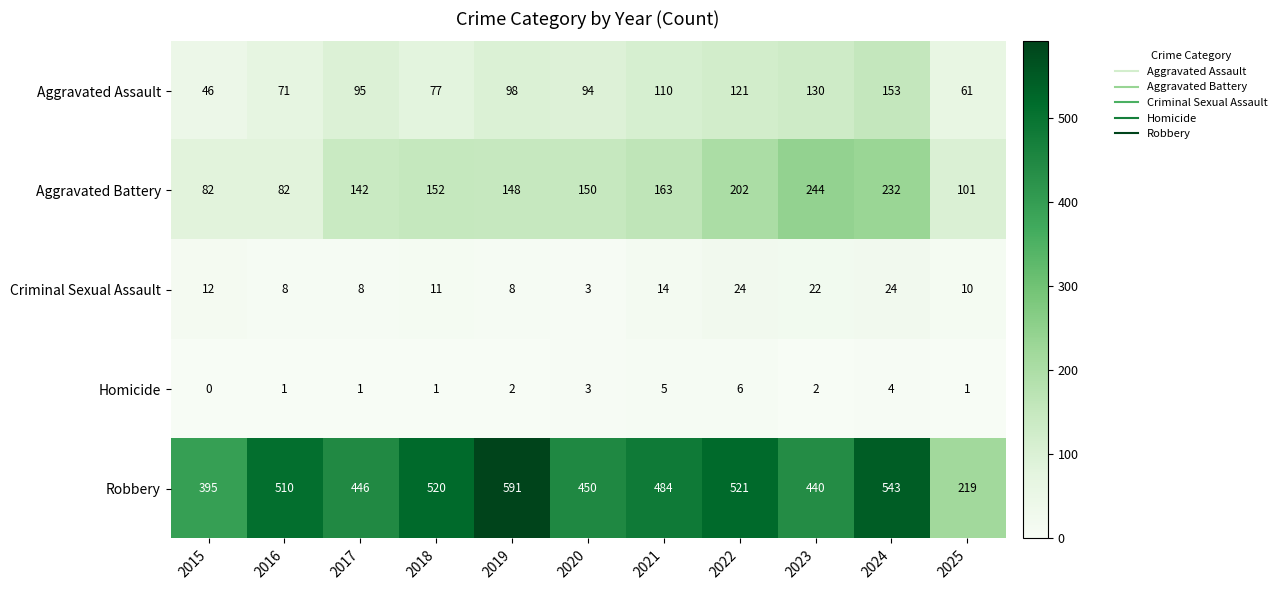

What is the maximum value for Aggravated Assault?

153